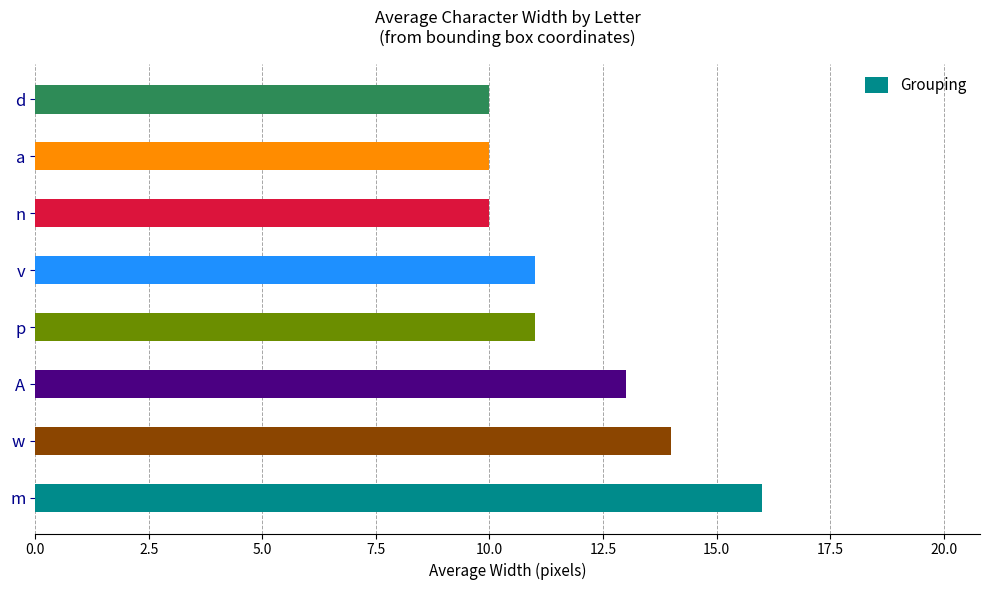

Which has a higher value, n or p?

p